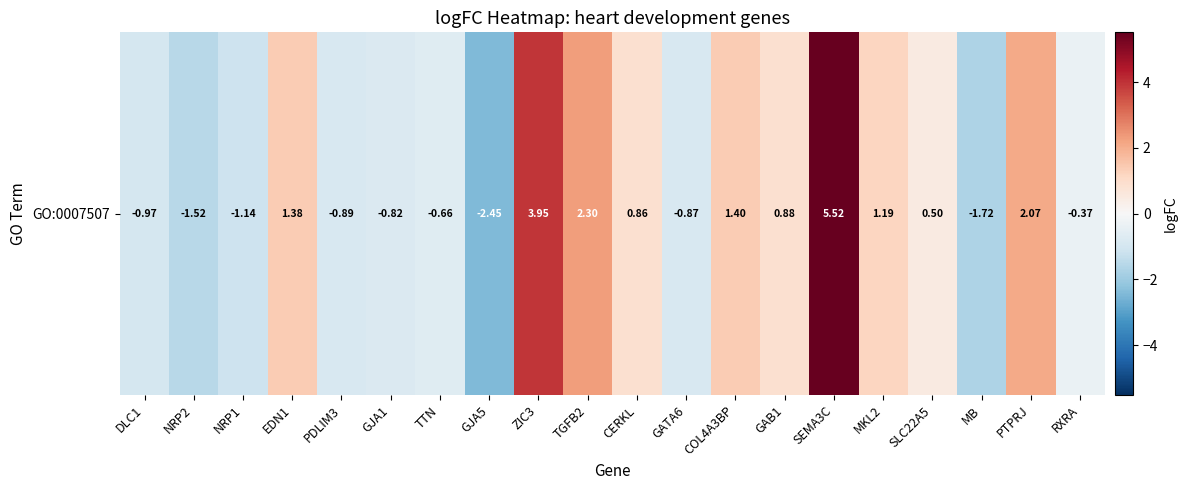

The chart shows a value of -1.1 at NRP1. True or false?

True